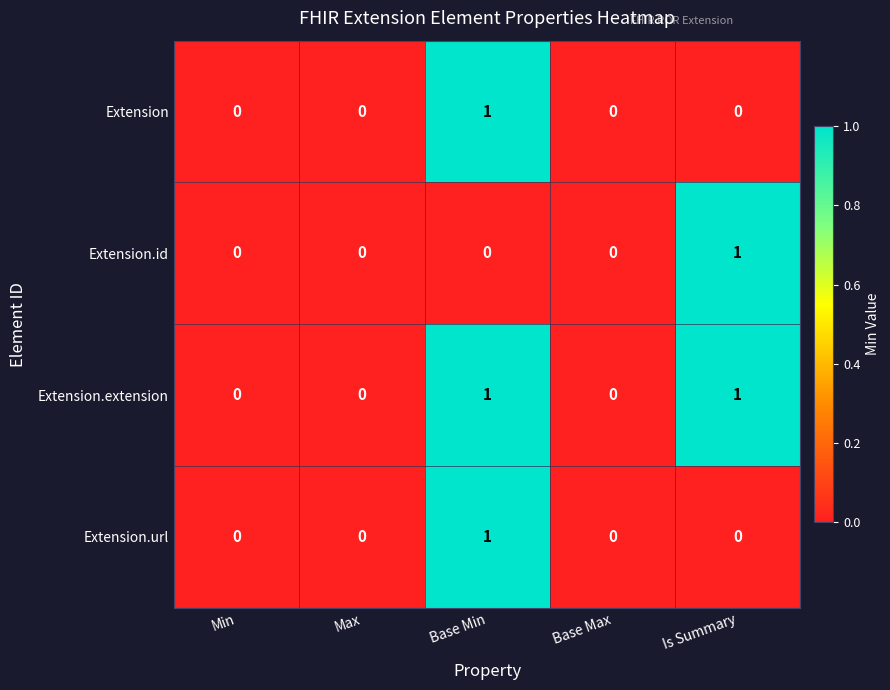

Reading left to right, extract all data points from this chart.

Extension: Min=0	Max=0	Base Min=1	Base Max=0	Is Summary=0
Extension.id: Min=0	Max=0	Base Min=0	Base Max=0	Is Summary=1
Extension.extension: Min=0	Max=0	Base Min=1	Base Max=0	Is Summary=1
Extension.url: Min=0	Max=0	Base Min=1	Base Max=0	Is Summary=0